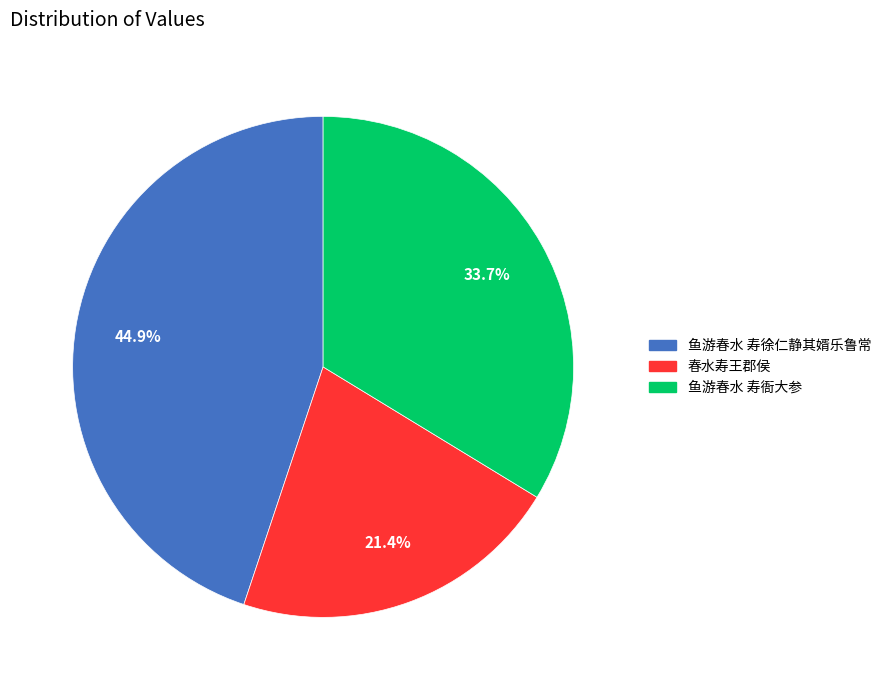

Which has a higher value, 鱼游春水 寿徐仁静其婿乐鲁常 or 鱼游春水 寿衙大参?

鱼游春水 寿徐仁静其婿乐鲁常